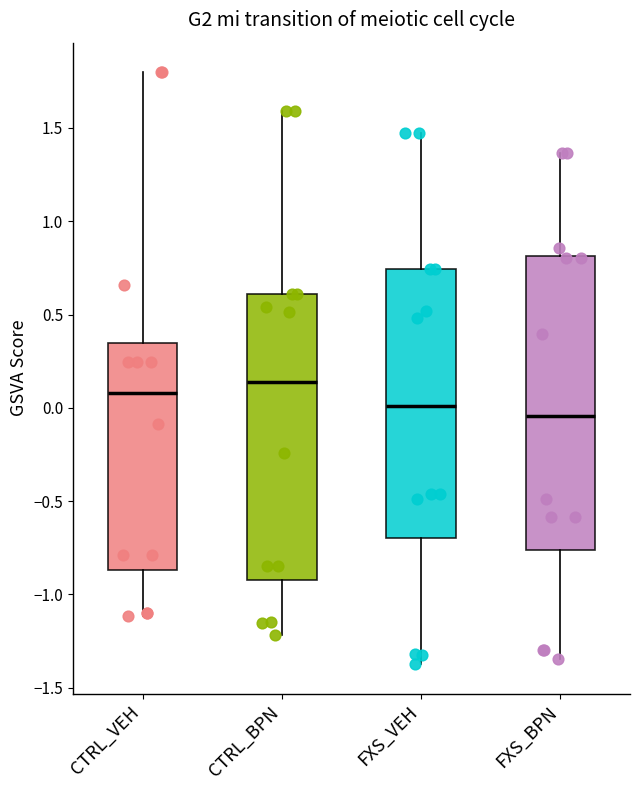

Where is the upper edge of the box for FXS_VEH on the y-axis? The values are not printed on the chart, so give them approximately, as read against the axis.

0.75